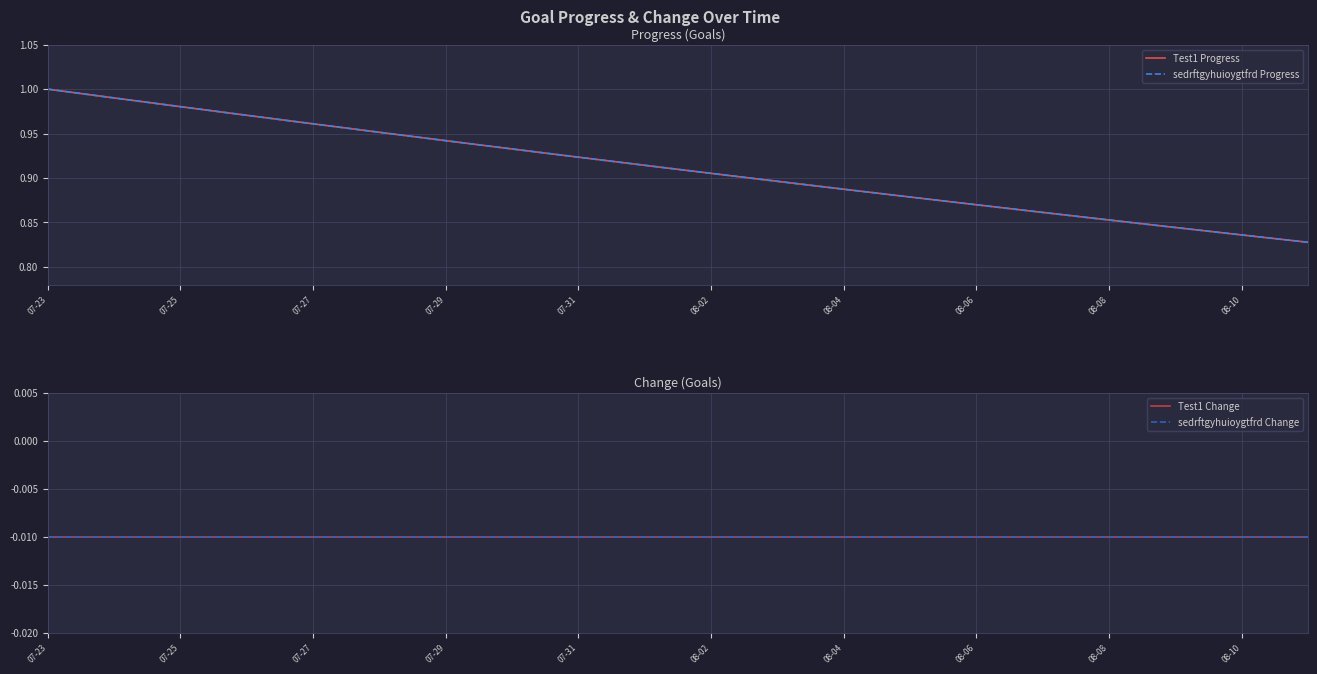

The value of Test1 Progress at 07-27 is 1.3. True or false?

False